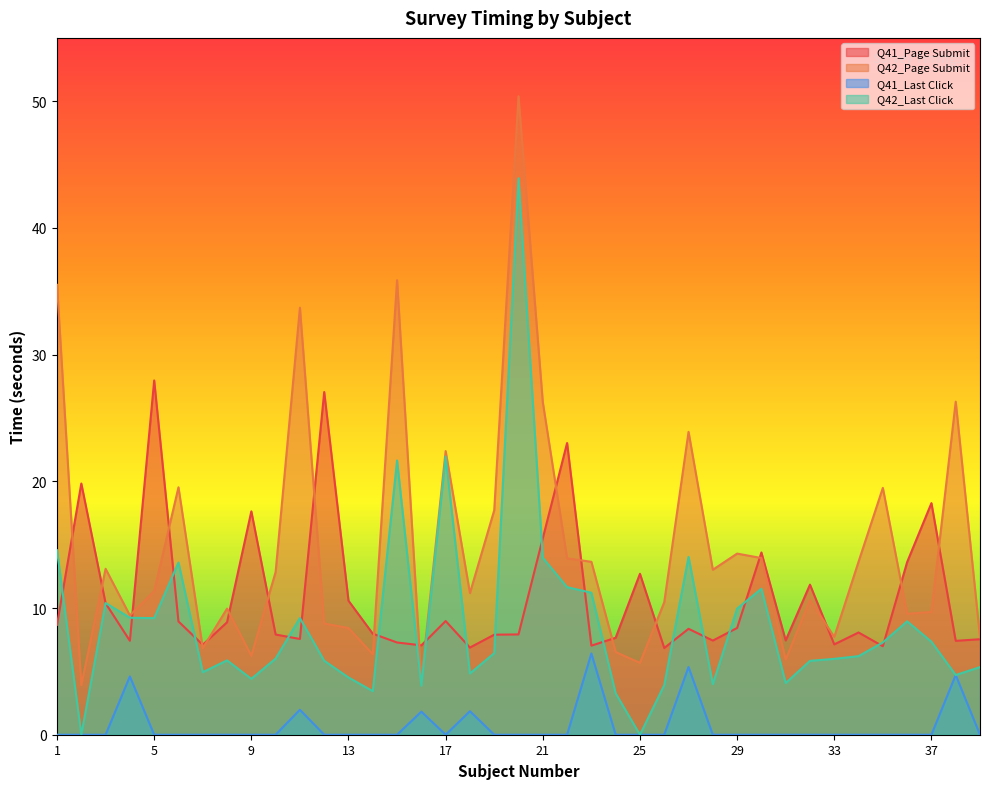

What is the total value across all series at 13?

23.5